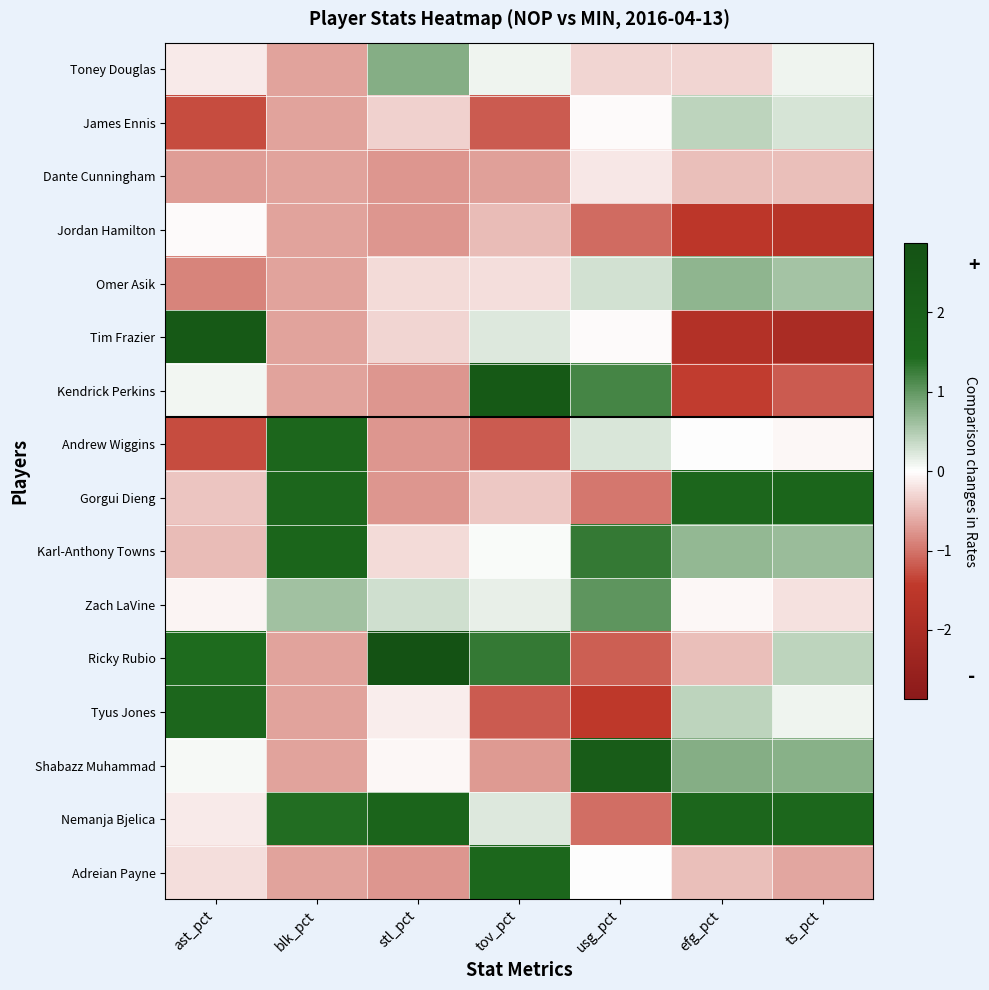

What is the spread (max minus min) of values at usg_pct?

3.7